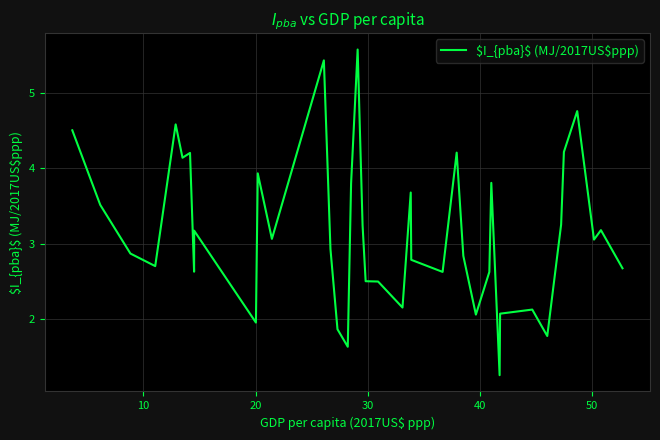

What is the maximum value shown in the chart?

5.6